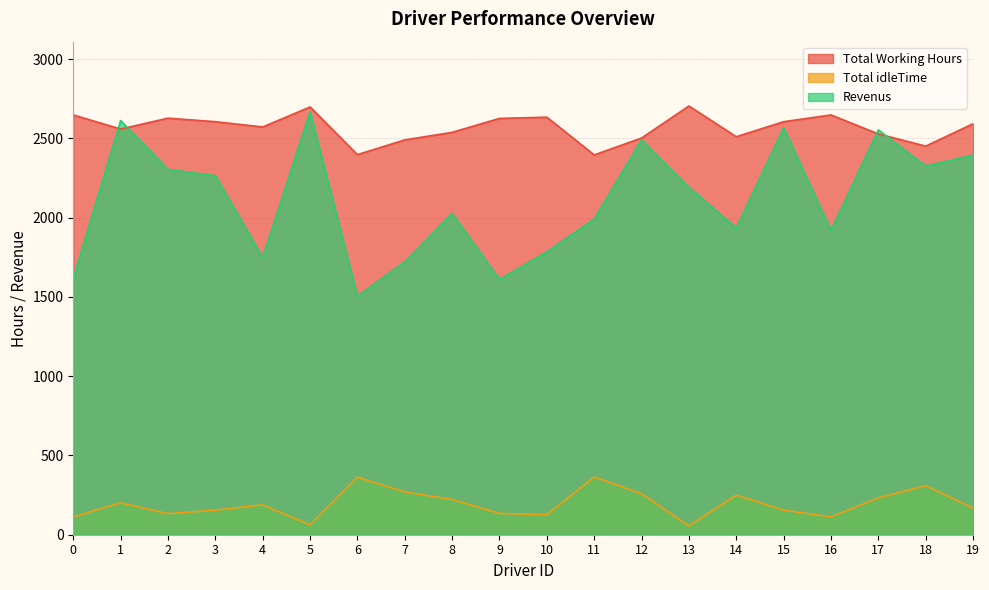

At how many categories does at least one series exceed 2027?

20